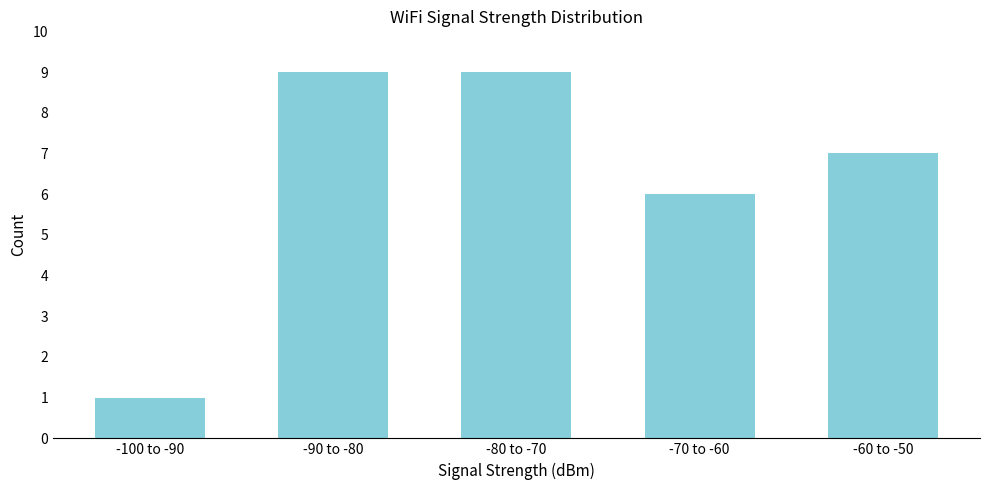

Reading left to right, list all the values displayed in this chart.

-100 to -90=1	-90 to -80=9	-80 to -70=9	-70 to -60=6	-60 to -50=7